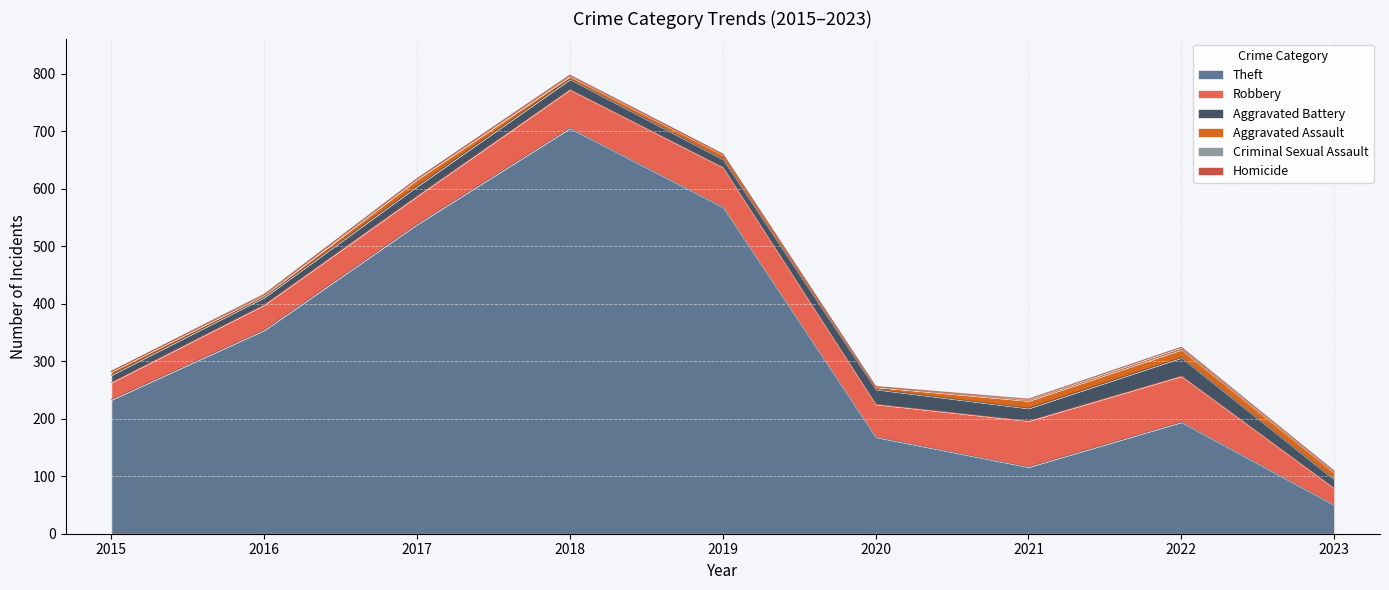

Rank the series at 2021 from highest to lowest value.

Theft, Robbery, Aggravated Battery, Aggravated Assault, Criminal Sexual Assault, Homicide